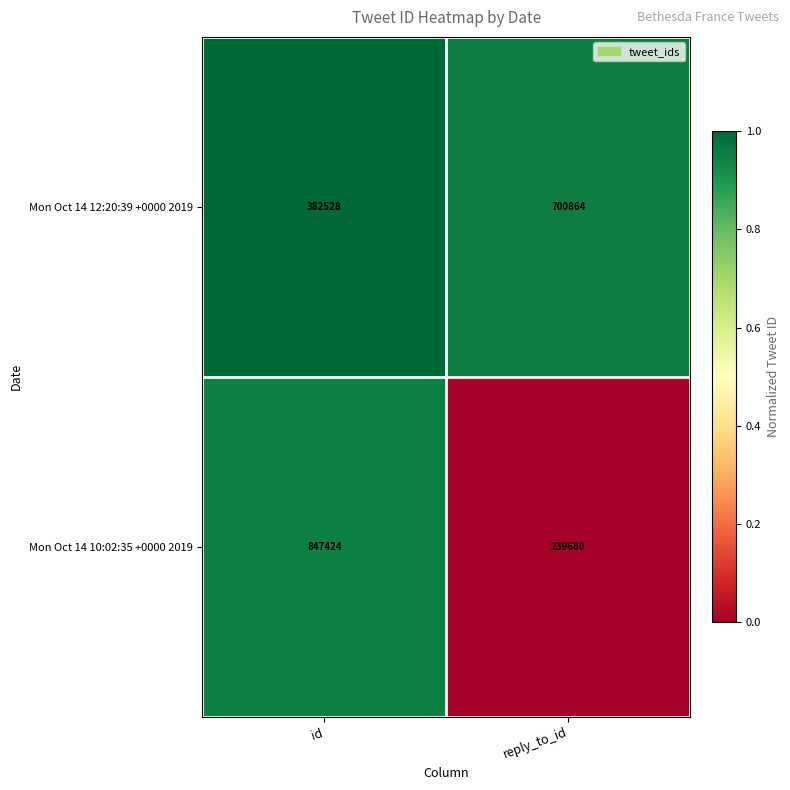

At id, list the series in order from smallest to largest.

Mon Oct 14 12:20:39 +0000 2019, Mon Oct 14 10:02:35 +0000 2019